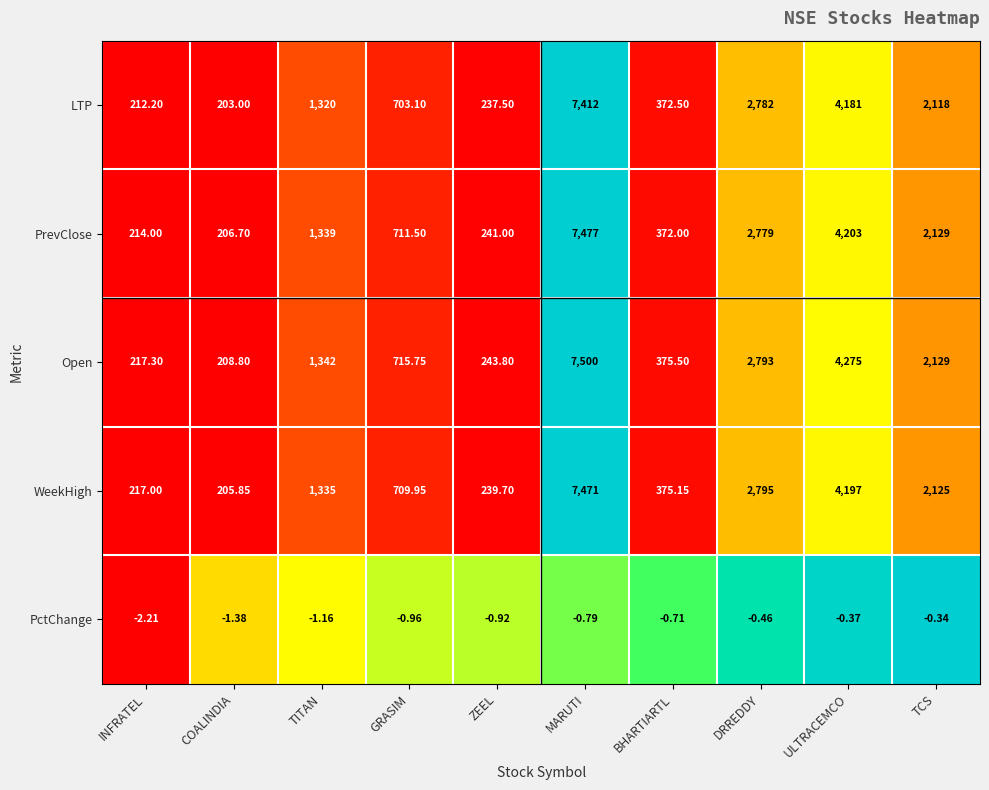

Rank the series at BHARTIARTL from lowest to highest value.

PctChange, PrevClose, LTP, WeekHigh, Open